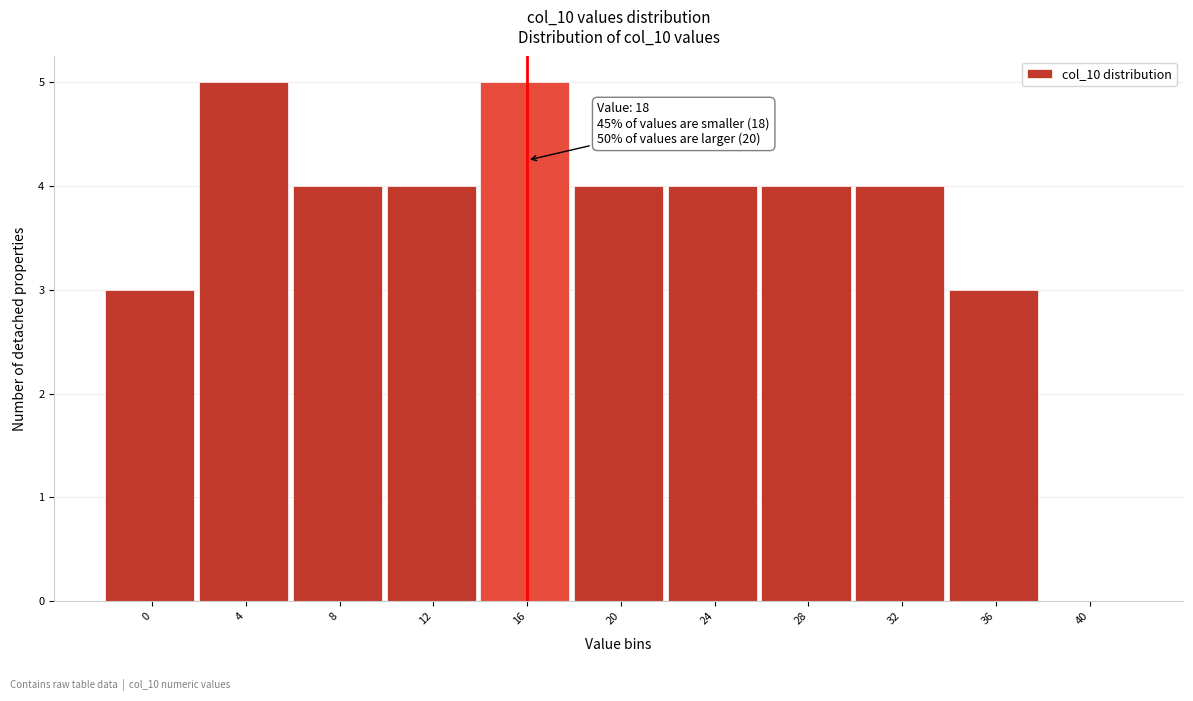

Reading right to left, extract all data points from this chart.

40=0	36=3	32=4	28=4	24=4	20=4	16=5	12=4	8=4	4=5	0=3